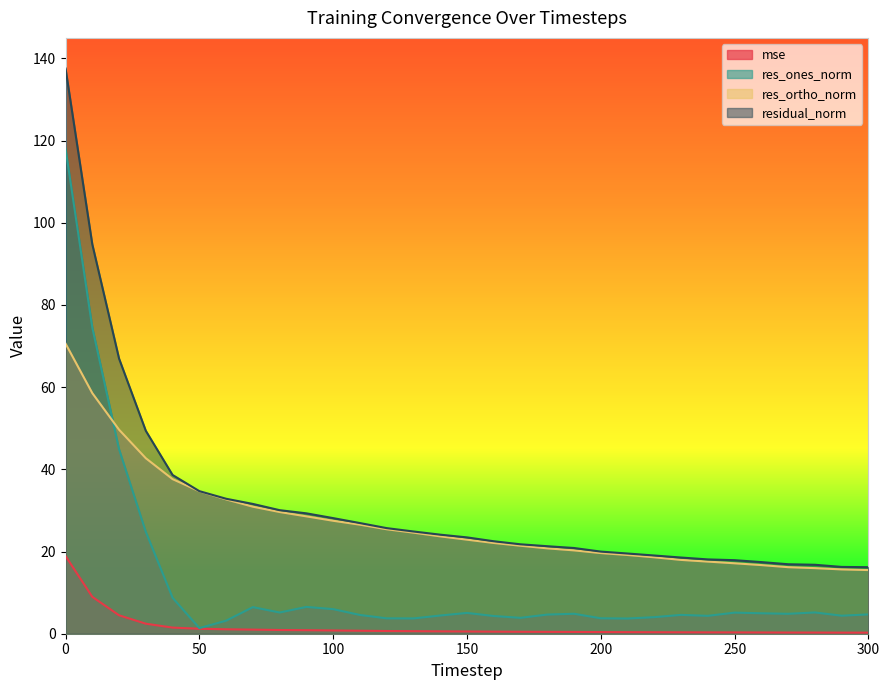

Rank the series by their maximum value, from lowest to highest.

mse, res_ortho_norm, res_ones_norm, residual_norm